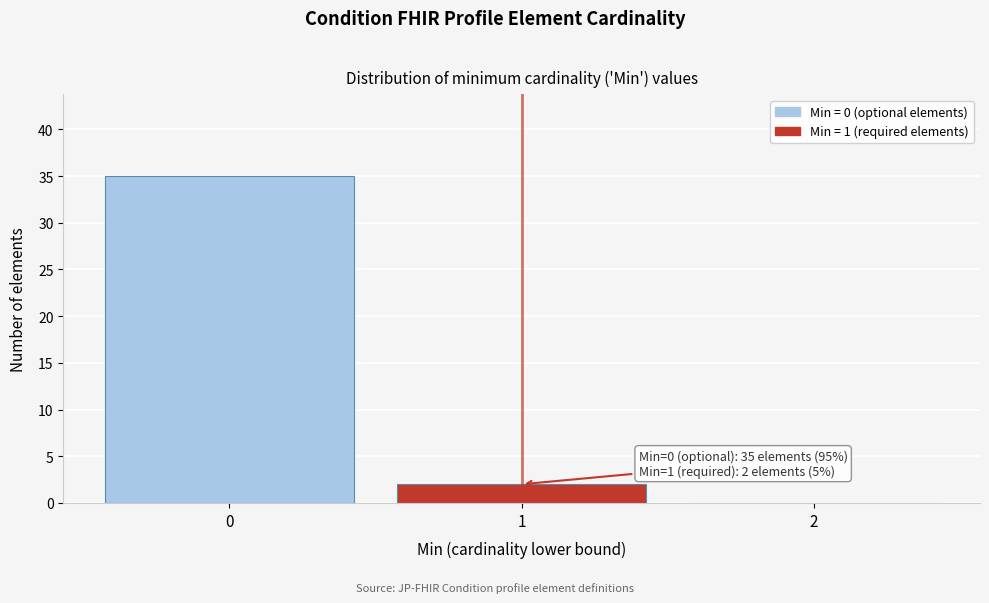

Over which range of the x-axis is the bar tallest?

-0.5 to 0.5